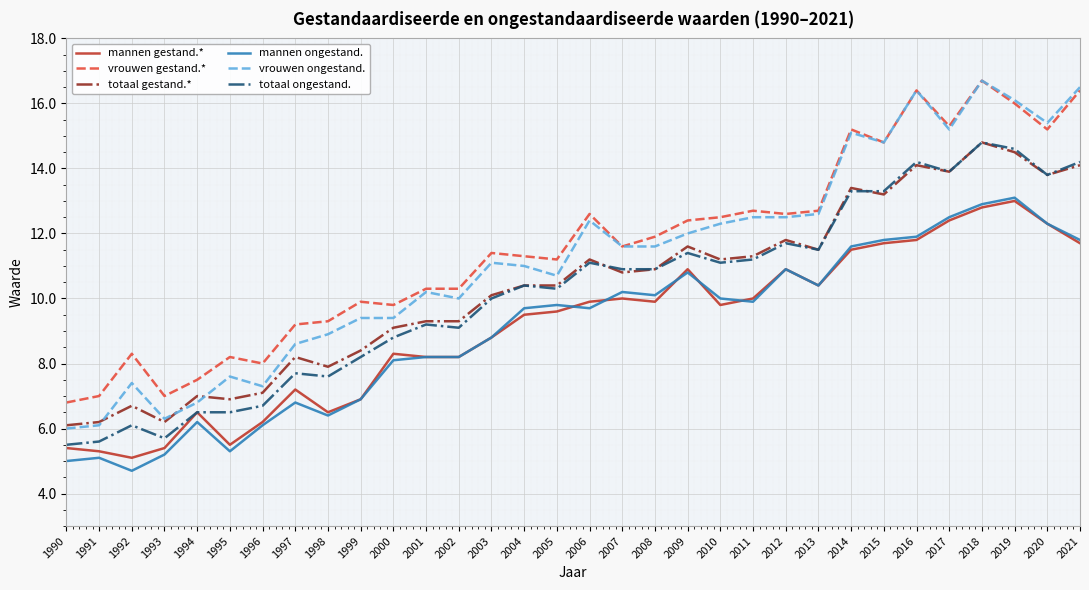

True or false: mannen ongestand. and vrouwen gestand.* cross at least once.

False